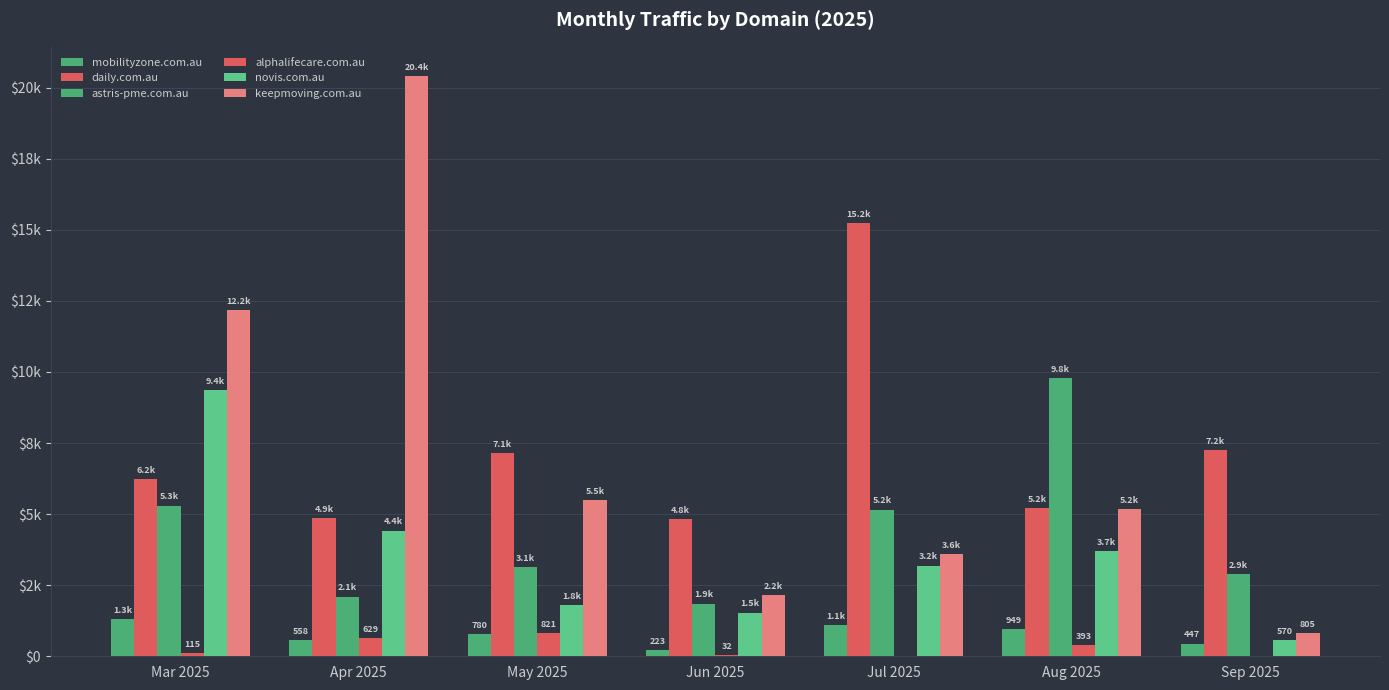

Does the chart contain stacked bars?

No